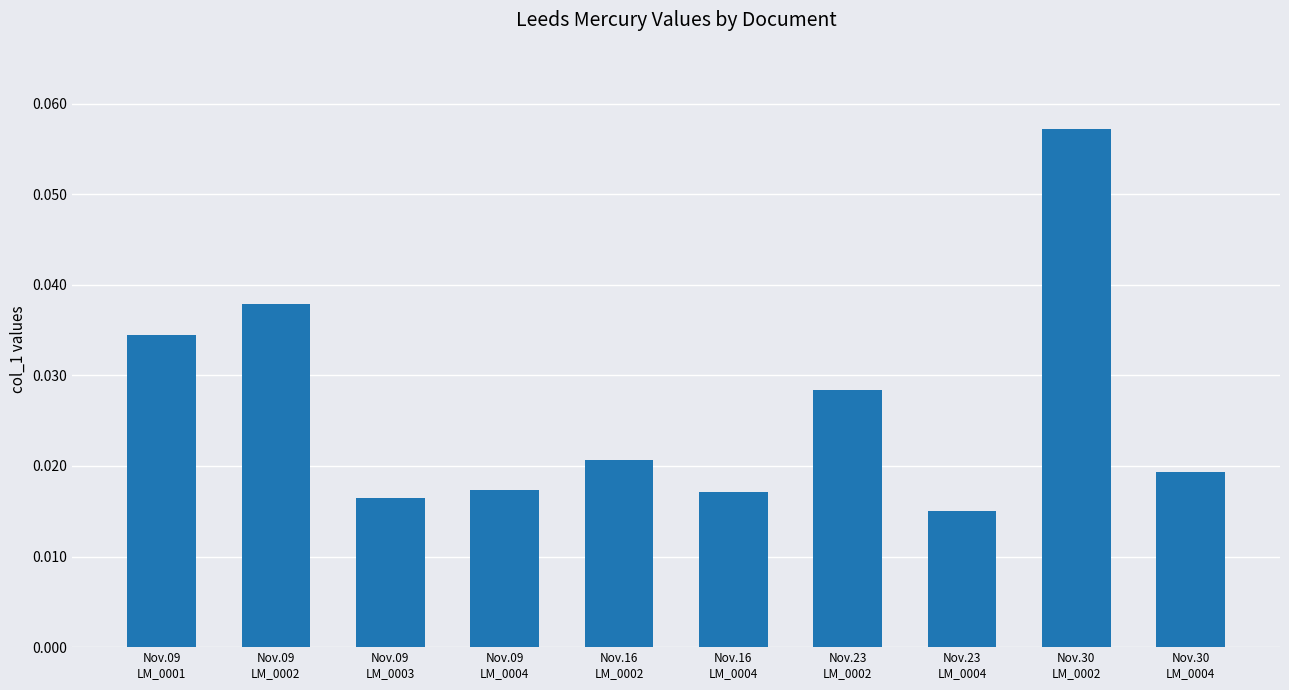

What is the label of the 10th bar from the right?

Nov.09
LM_0001